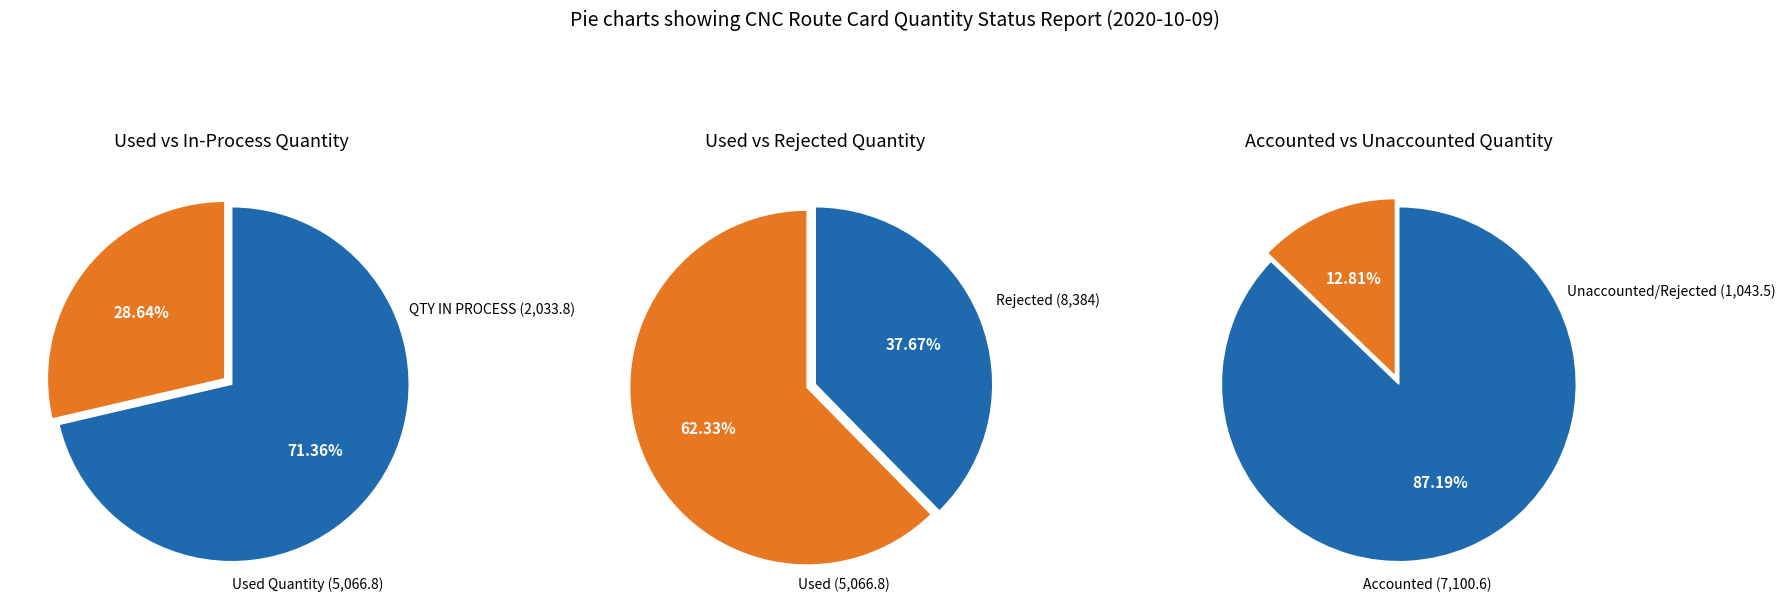

Does any single category account for the majority?

Yes